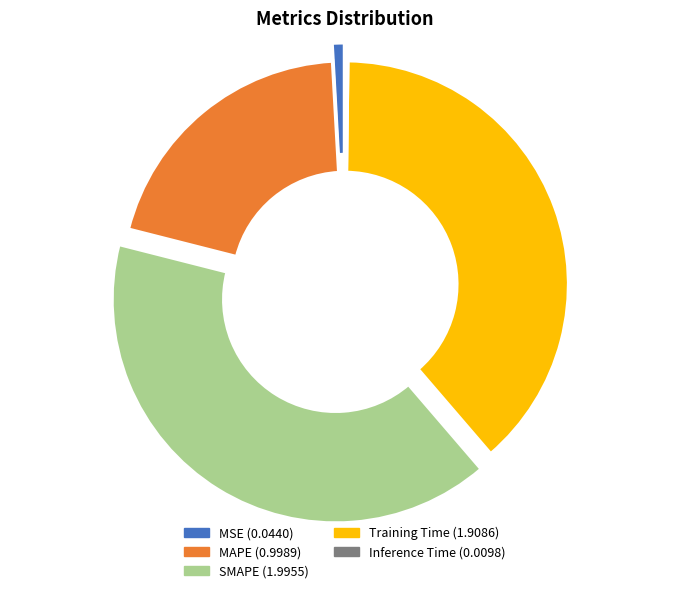

True or false: MAPE accounts for 20% of the total.

True